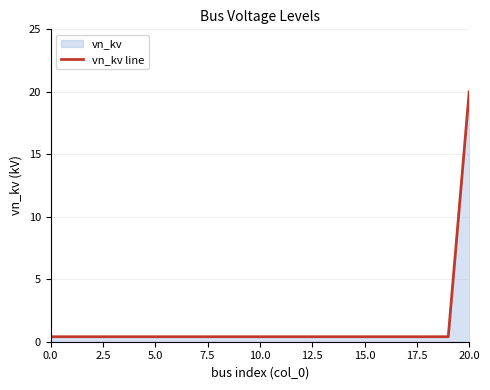

The chart shows a value of 5.9 at 20.0. True or false?

False